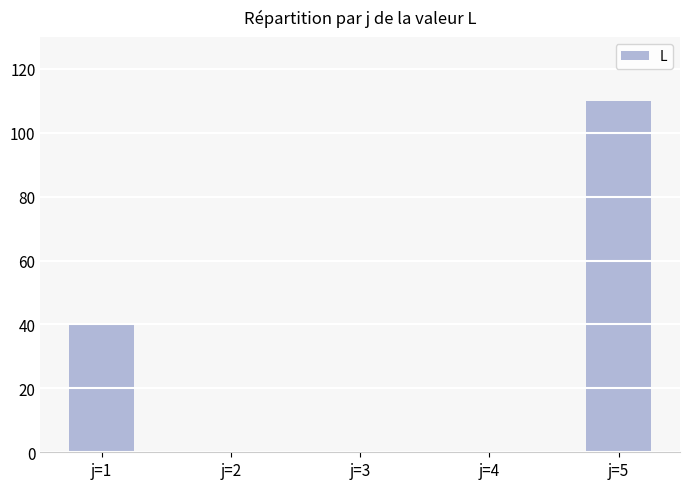

Reading left to right, list all the values displayed in this chart.

j=1=40	j=2=0	j=3=0	j=4=0	j=5=110